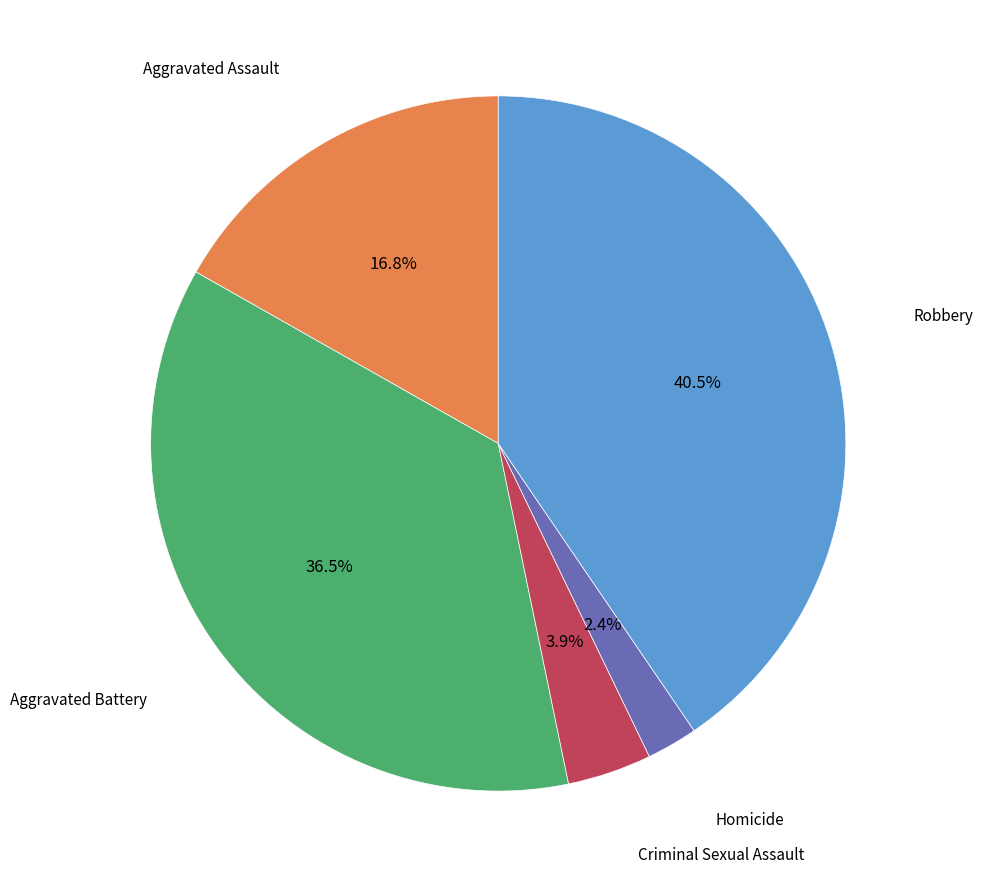

Is there a majority slice in this chart?

No